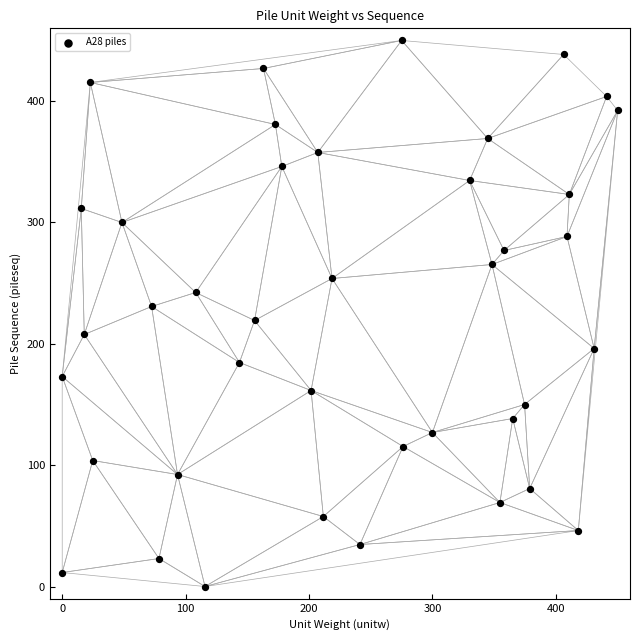

What is the range of Y values (max minus min)?

450.0